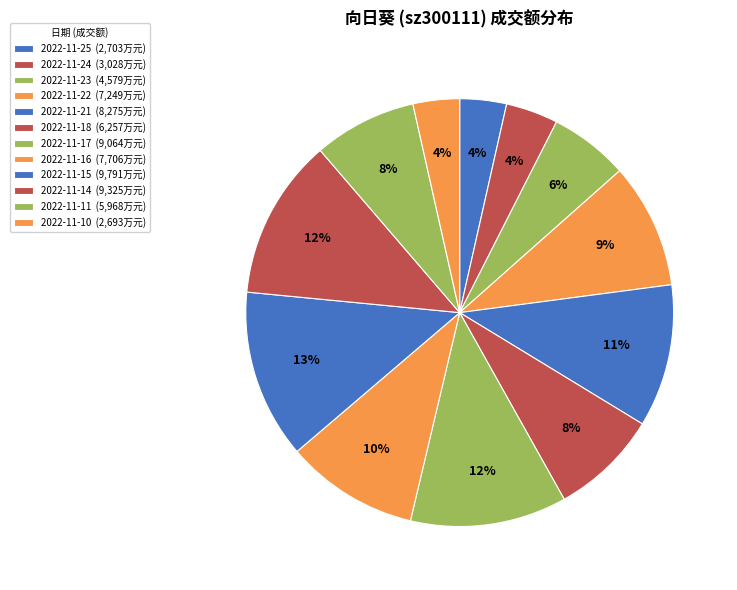

Count the number of slices in the pie.

12